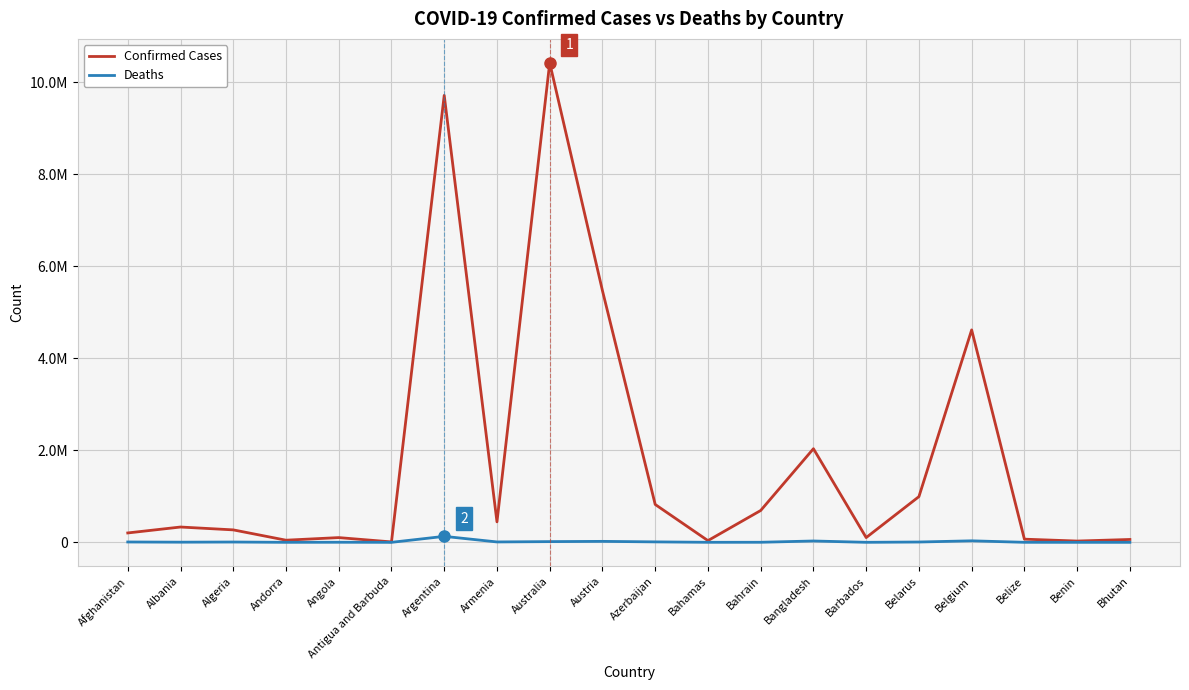

At which category is the sum across all series the highest?

Australia